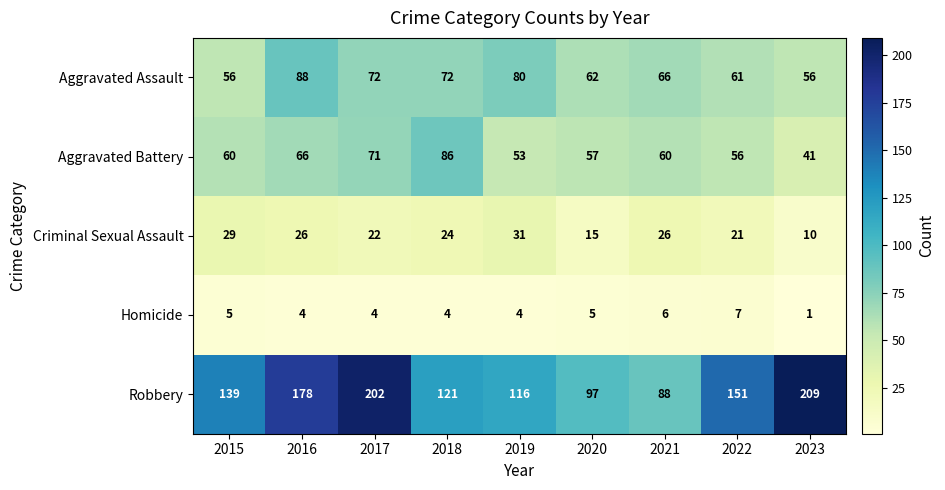

Is it true that Aggravated Battery equals 56 at 2022?

True